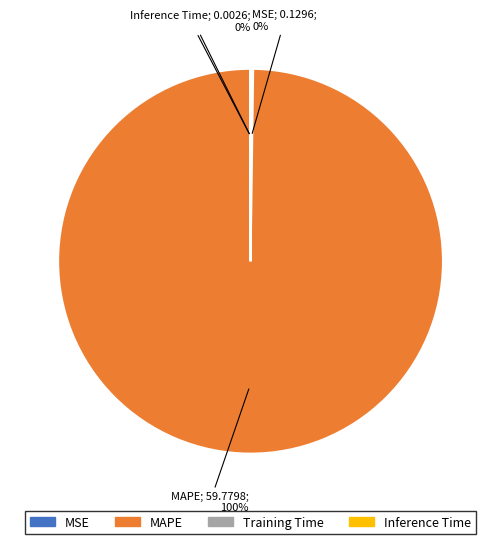

Is there any slice that represents more than half of the pie?

Yes